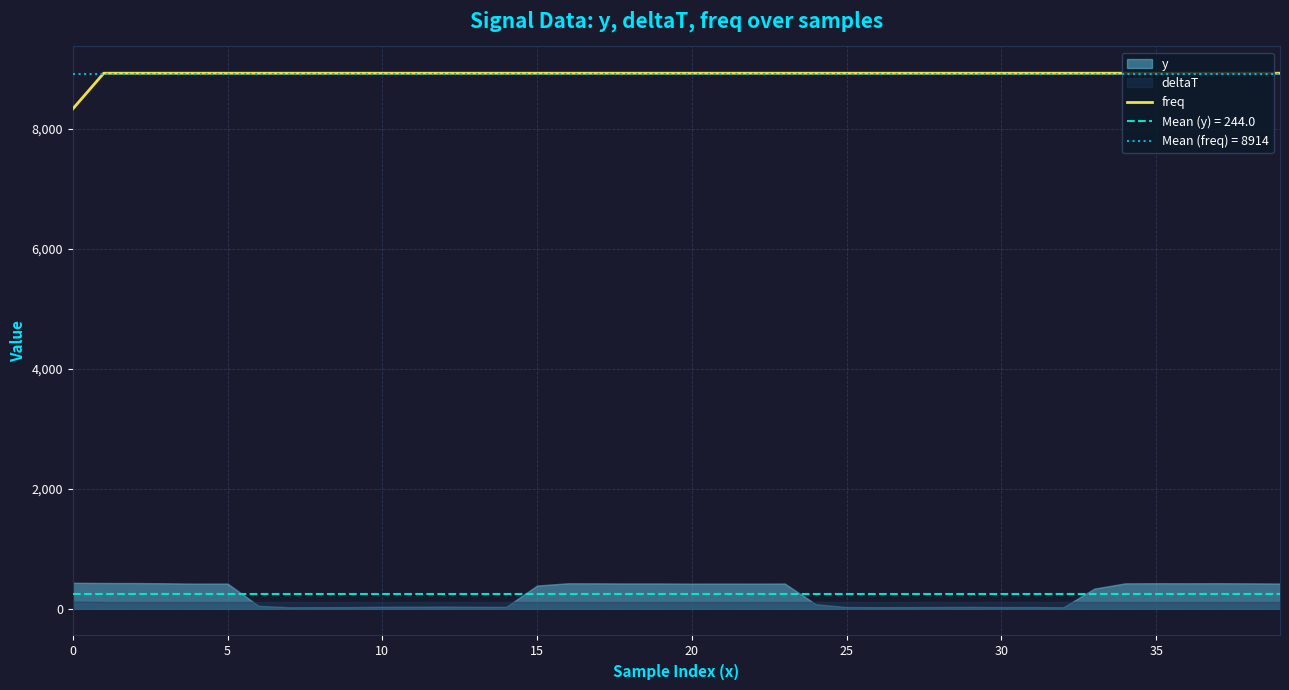

True or false: freq has a value of 2588.2 at 0.

False